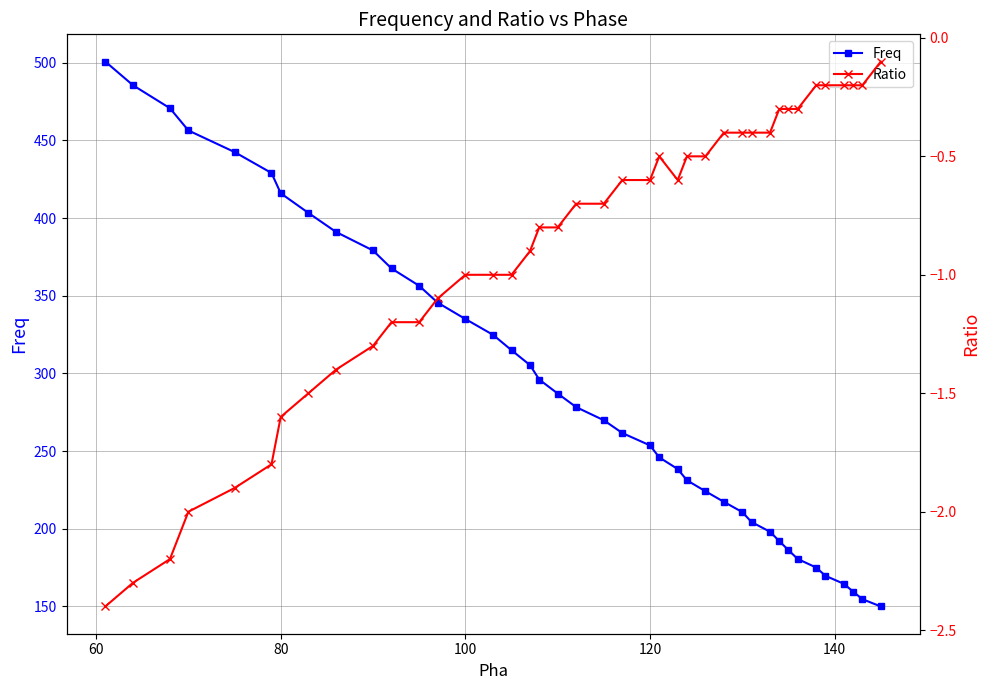

How many lines are shown in the chart?

2